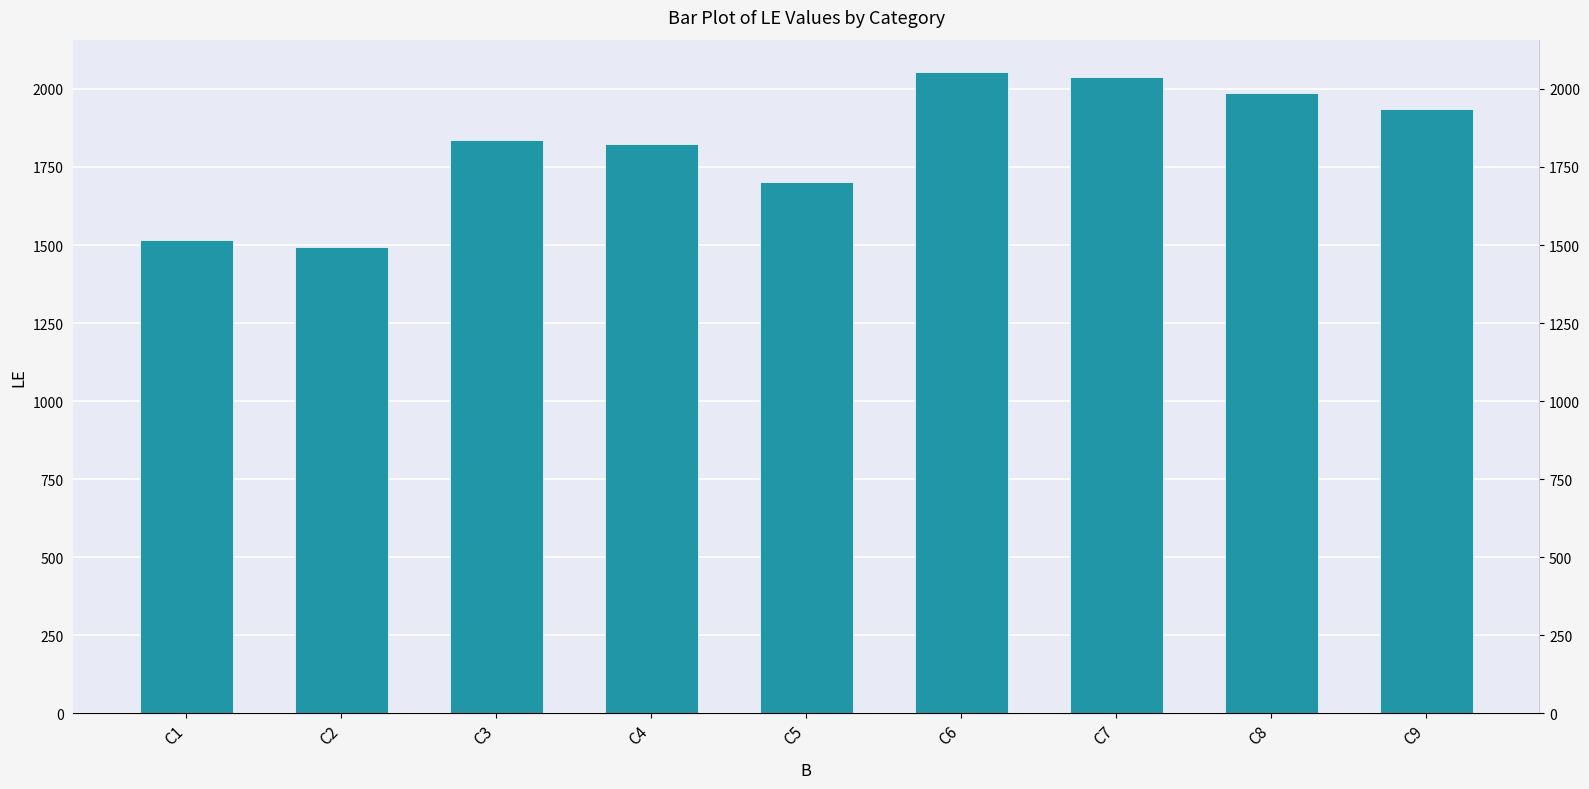

Where does the data first go above 1836?

C6